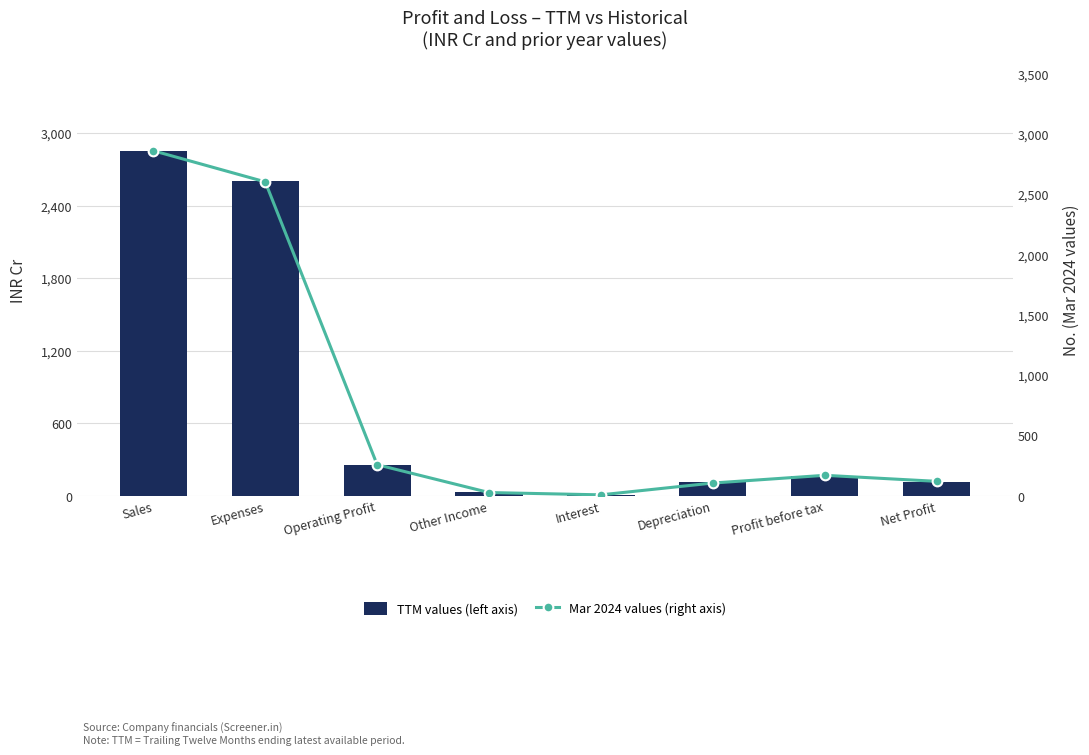

What is the difference between the highest and lowest values at Operating Profit?

7